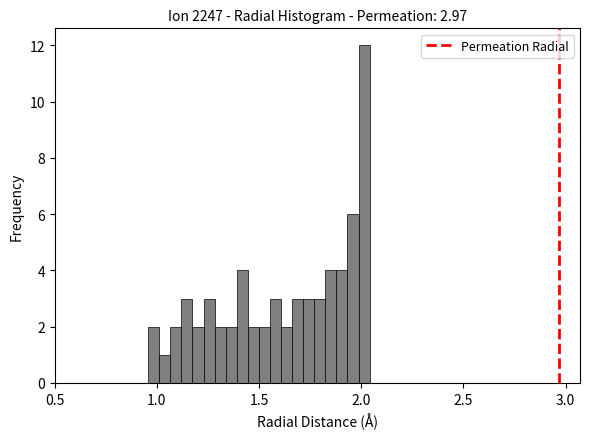

Read against the x-axis, roughly where is the centre of the tallest bar?

2.00